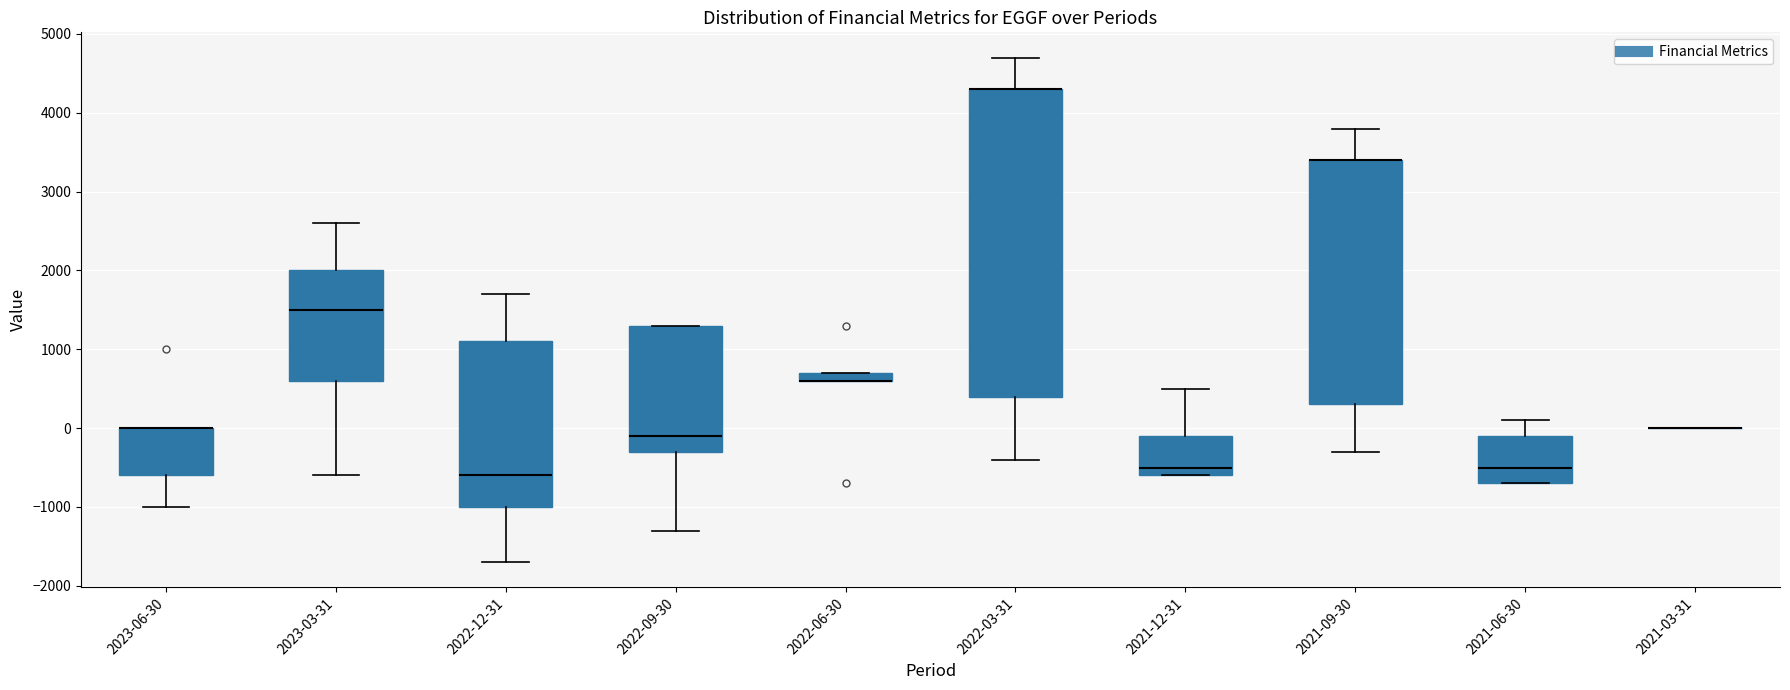

Which box is the tallest, from its lower edge to its upper edge?

2022-03-31